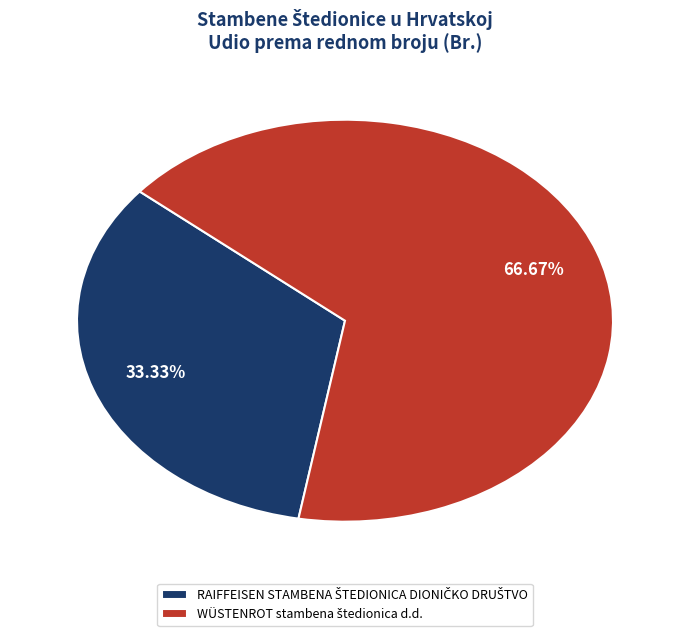

How many segments does this pie chart have?

2